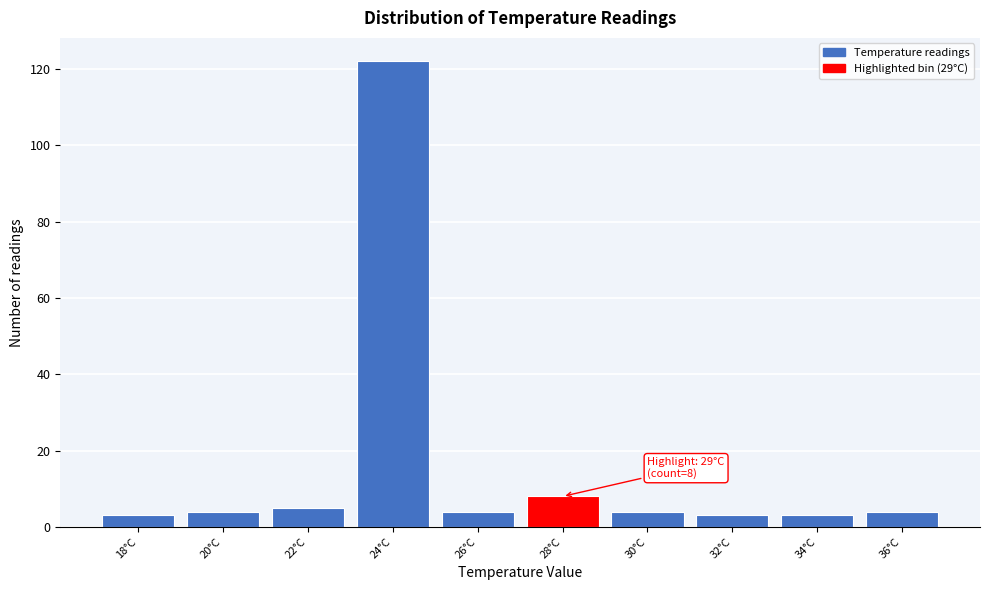

Reading right to left, what are all the values shown in this chart?

4	3	3	4	8	4	122	5	4	3